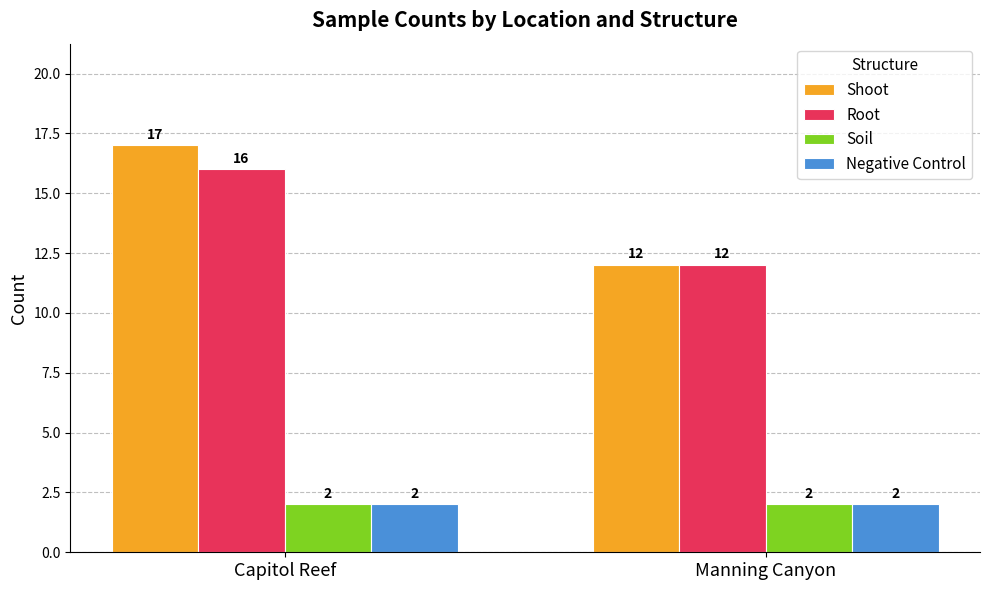

What is the maximum value for Negative Control?

2